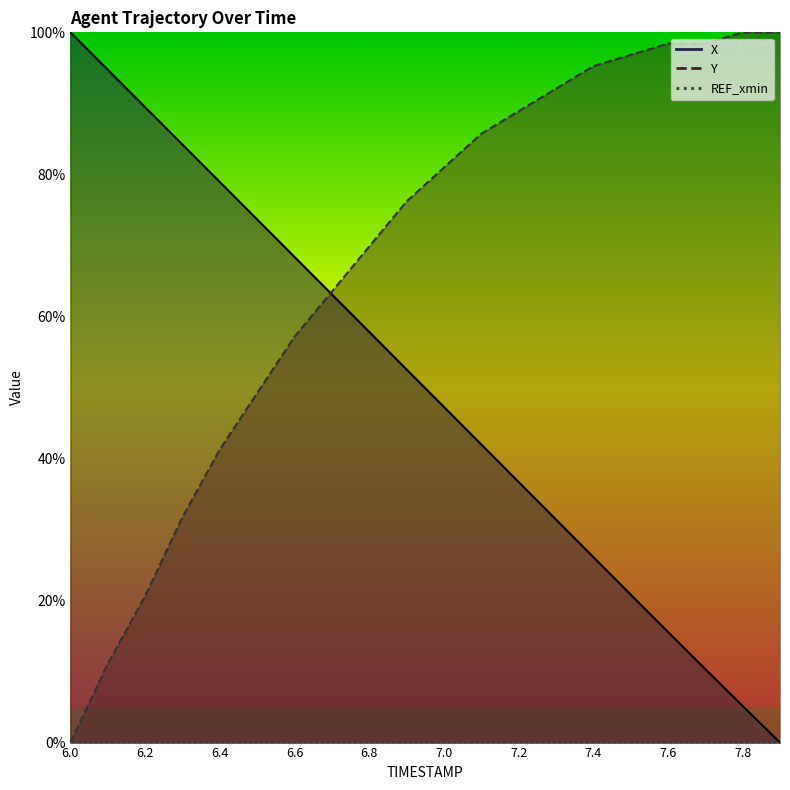

Reading right to left, extract all data points from this chart.

X: 0.0	5.2	10.3	15.6	20.8	26.1	31.4	36.7	42.0	47.3	52.5	57.8	63.1	68.4	73.7	78.9	84.2	89.5	94.7	100.0
Y: 100.0	100.0	98.4	98.4	96.8	95.2	92.1	88.9	85.7	81.0	76.2	69.8	63.5	57.1	49.2	41.3	31.7	20.6	11.1	0.0